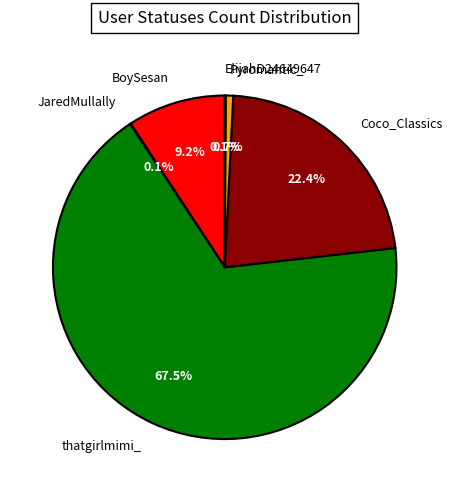

To the nearest percent, what is the difference between the Coco_Classics and BoySesan slice percentages?

13%